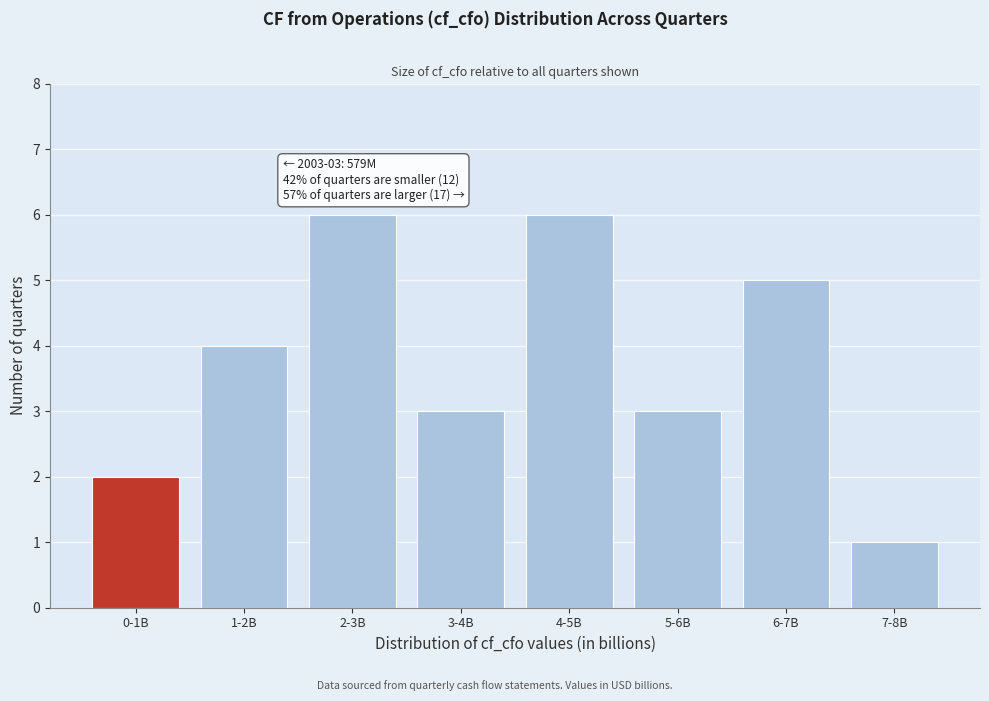

Reading left to right, what are all the values shown in this chart?

0-1B=2	1-2B=4	2-3B=6	3-4B=3	4-5B=6	5-6B=3	6-7B=5	7-8B=1